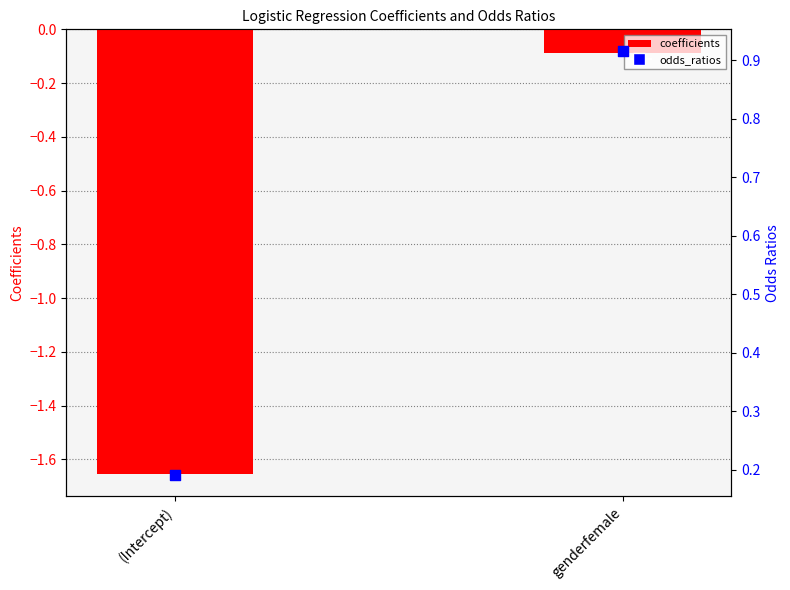

At which category is the sum across all series the highest?

genderfemale